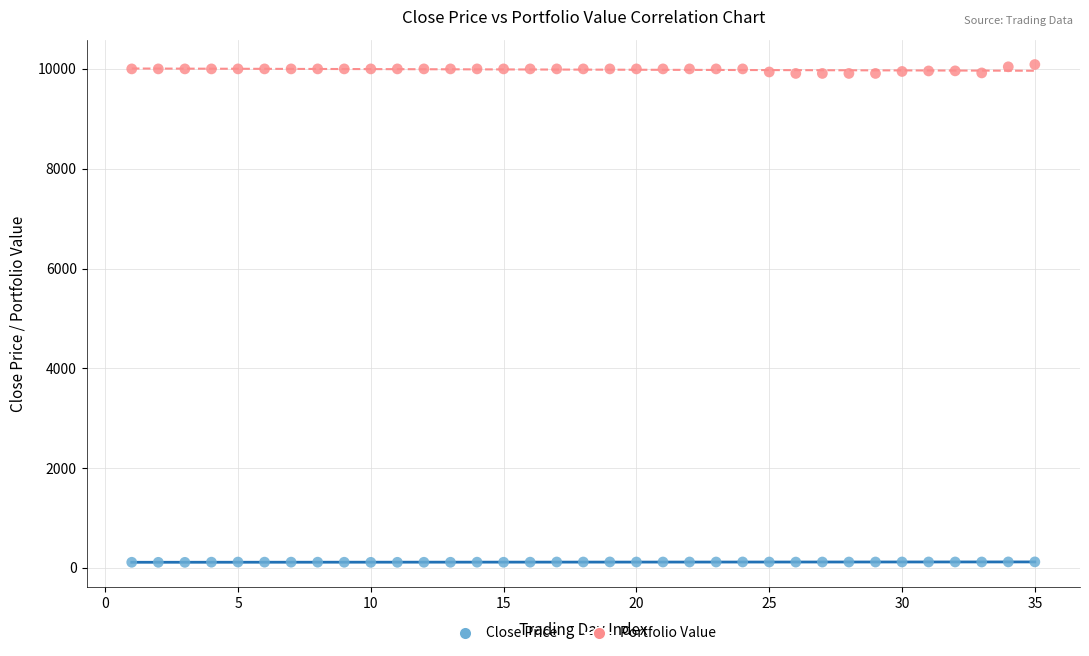

Which series reaches the maximum Y coordinate?

Portfolio Value